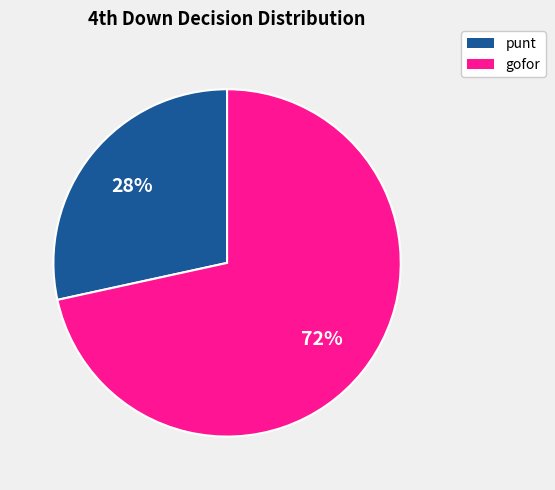

Is there a majority slice in this chart?

Yes